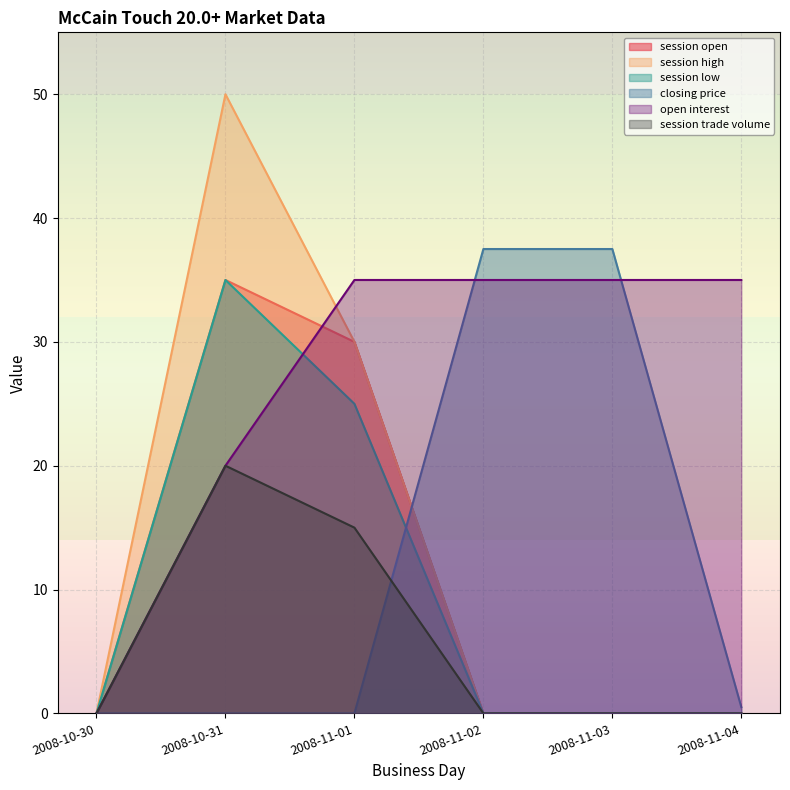

Rank the series at 2008-11-02 from lowest to highest value.

session open, session high, session low, session trade volume, open interest, closing price